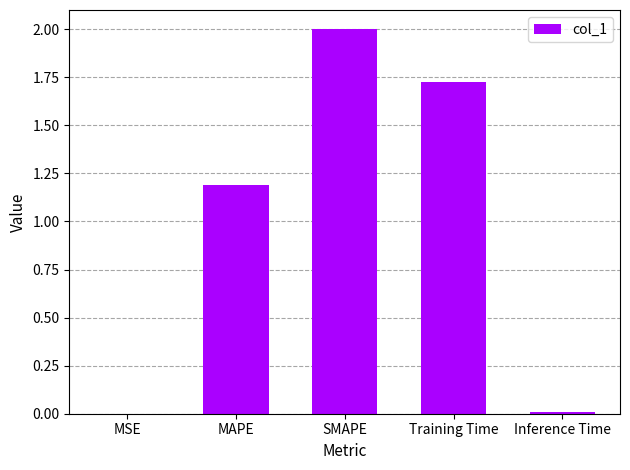

What is the sum of all values?

4.9